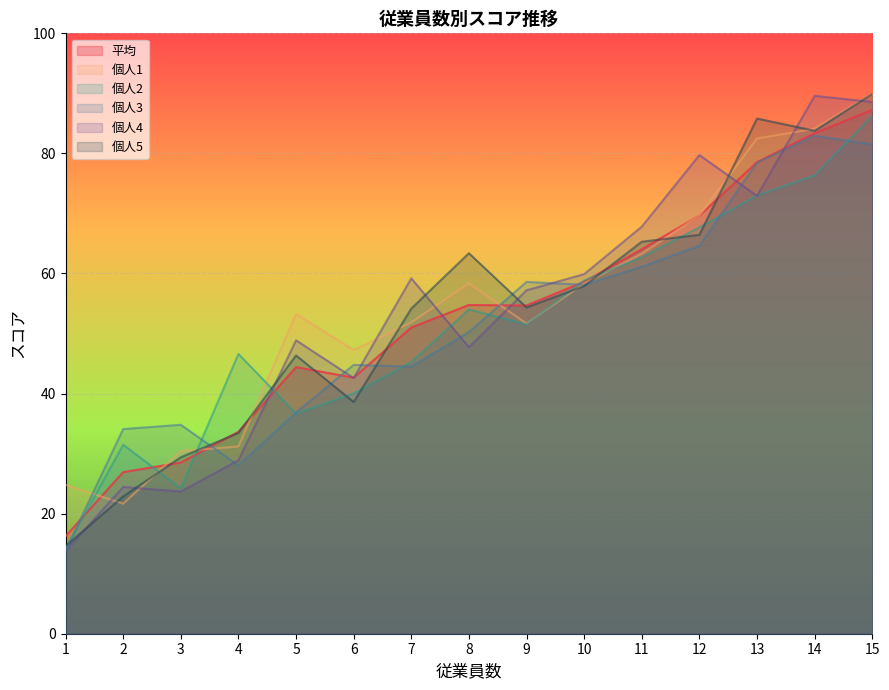

How many lines are shown in the chart?

6